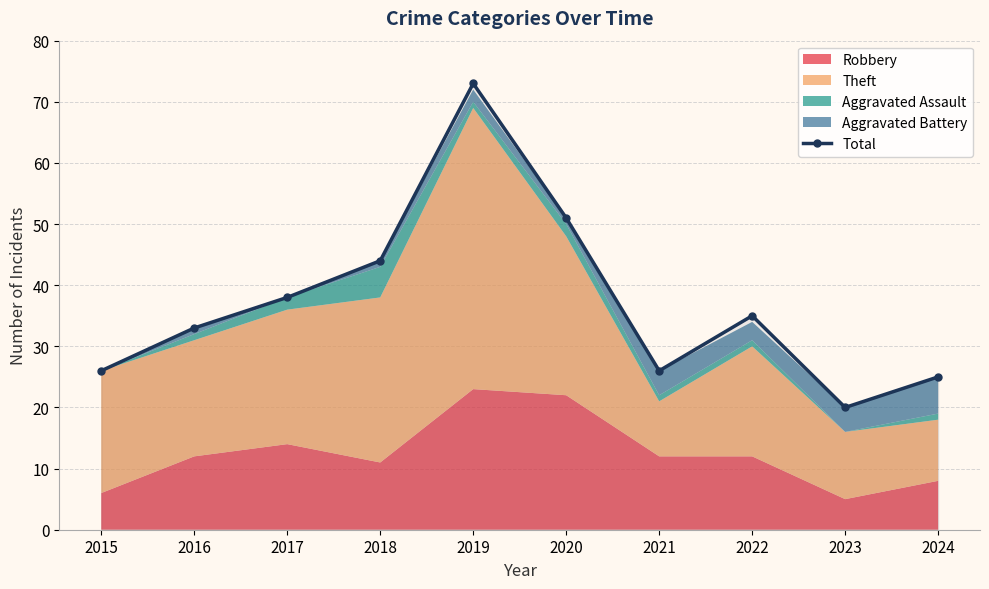

Reading left to right, transcribe all the data shown in this chart.

26	33	38	44	73	51	26	35	20	25